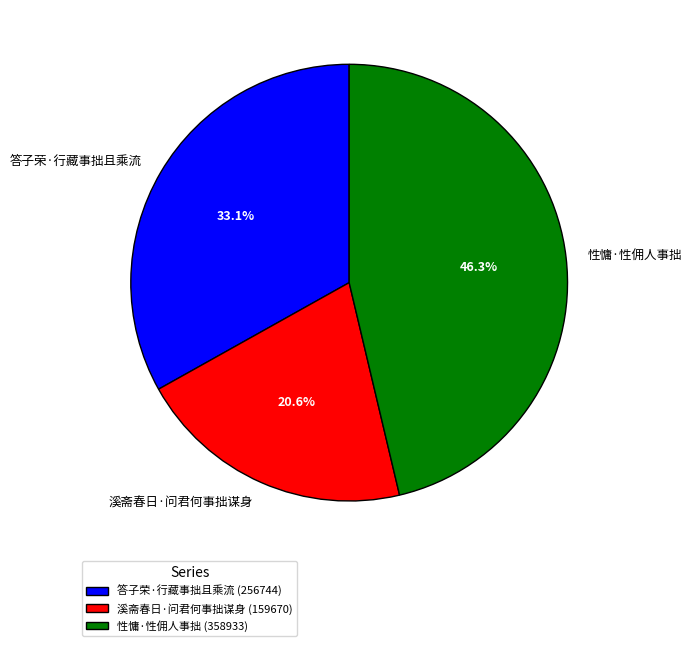

Combined, do 答子荣·行藏事拙且乘流 and 溪斋春日·问君何事拙谋身 account for over 50%?

Yes